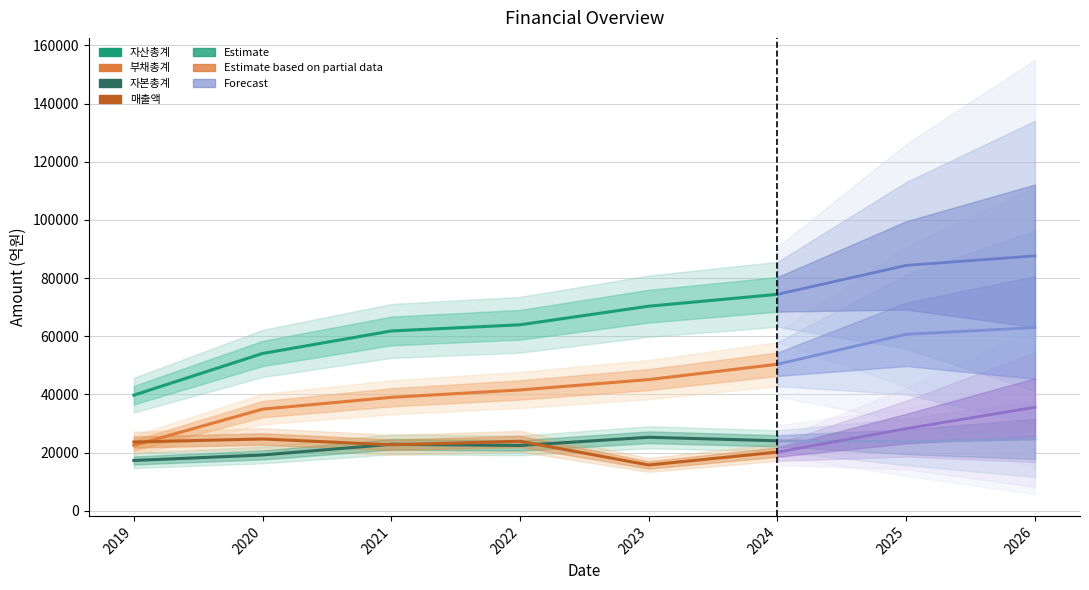

Is the value of 자본총계 at 2024 greater than the value of 매출액 at 2022?

Yes